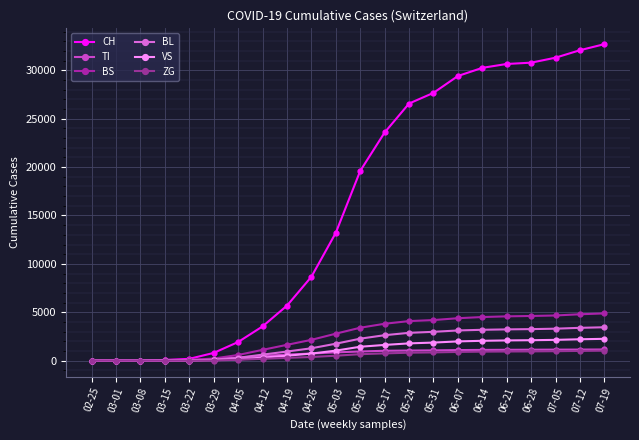

At 07-05, list the series in order from largest to smallest.

CH, BS, BL, VS, TI, ZG